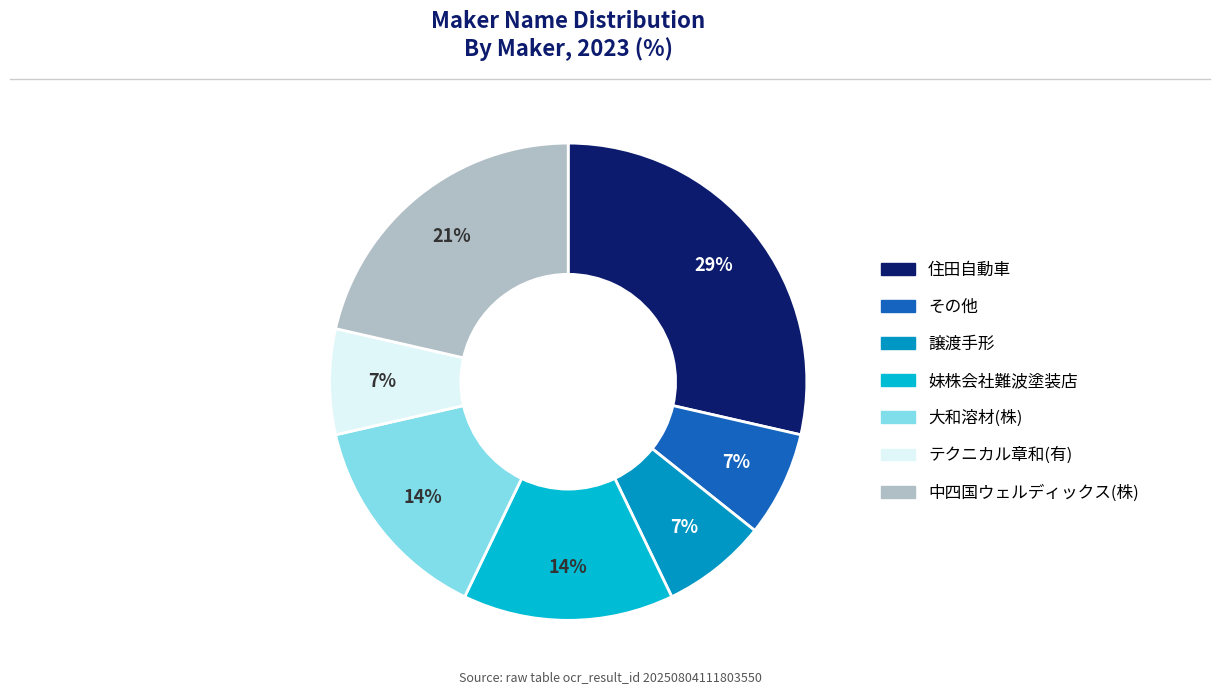

How many slices are in this pie chart?

7